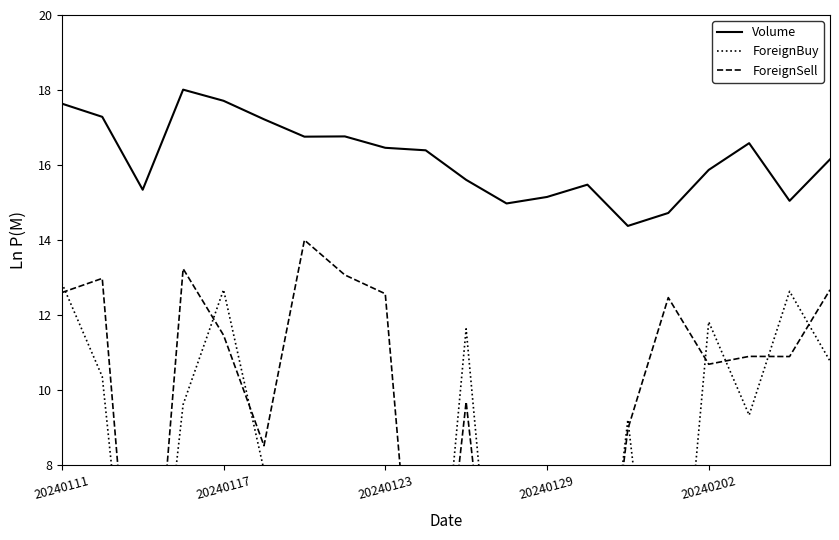

What is the maximum value for Volume?

18.0